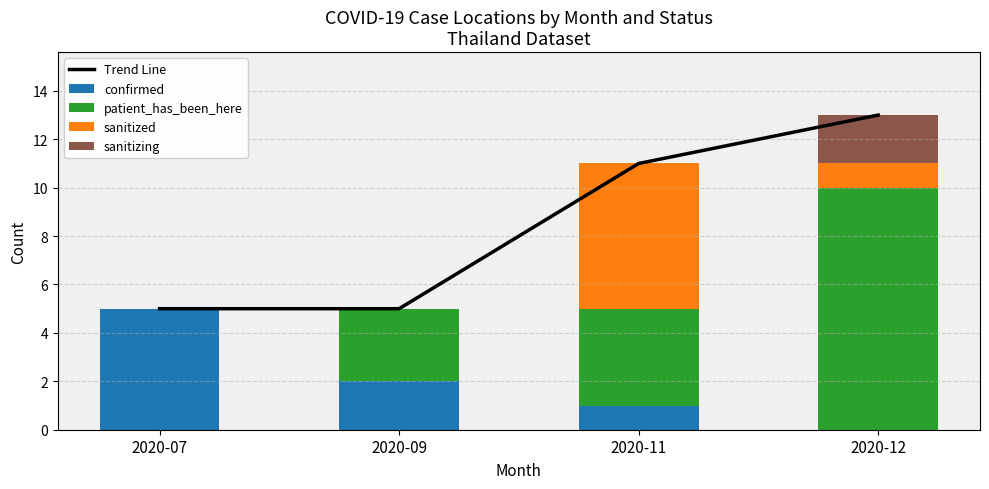

What is the difference between the maximum and minimum values in the Trend Line series?

8